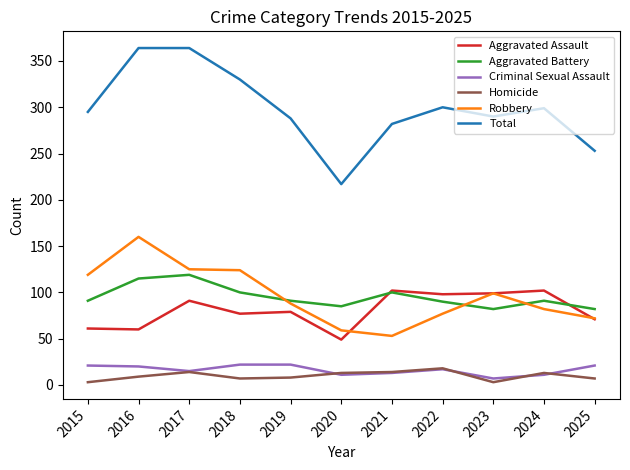

What is the spread (max minus min) of values at 2016?

355